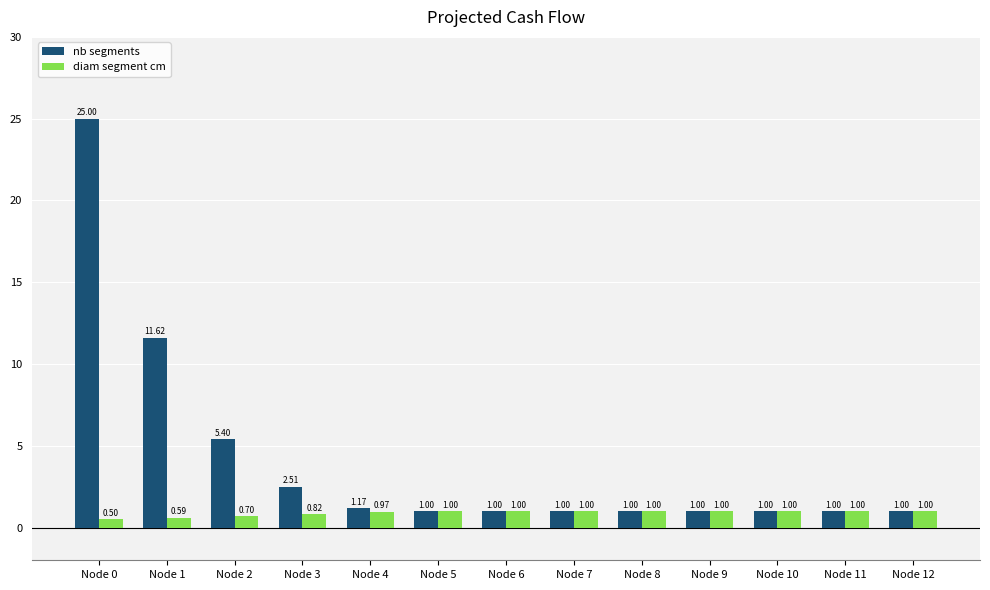

List the series in order of their overall mean, lowest first.

diam segment cm, nb segments